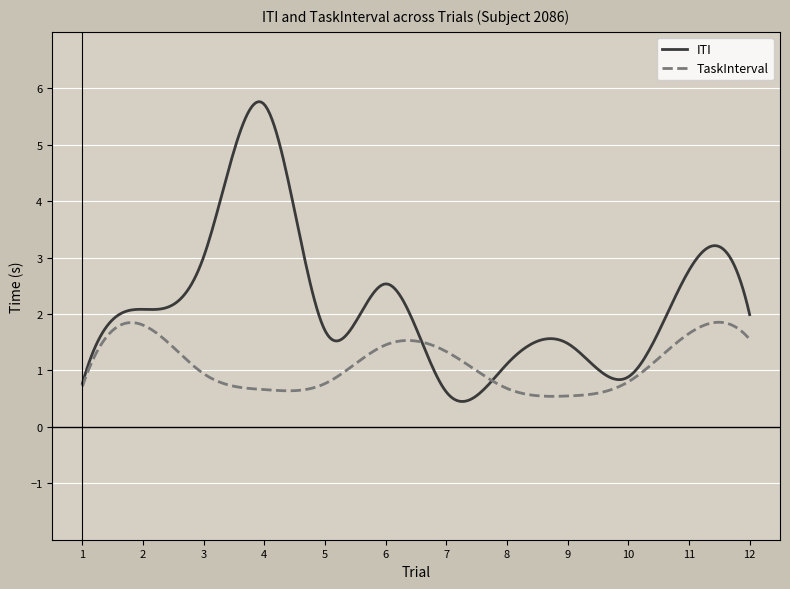

In ITI, how many points are lower than both neighbors (excluding endpoints)?

4